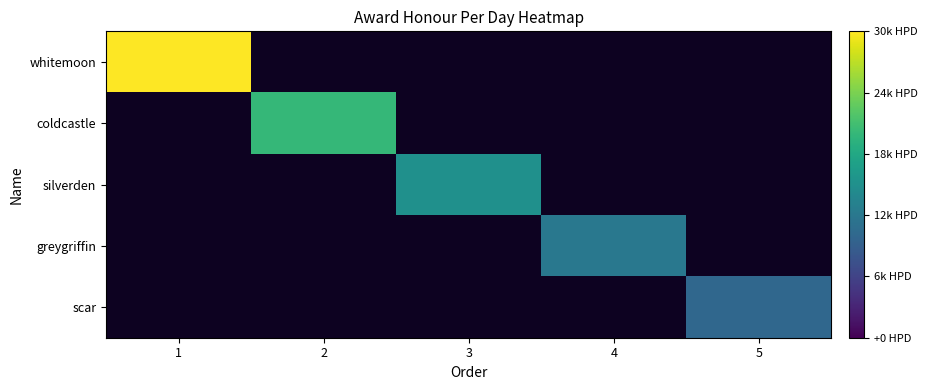

At which category does the chart reach its peak across all series?

1